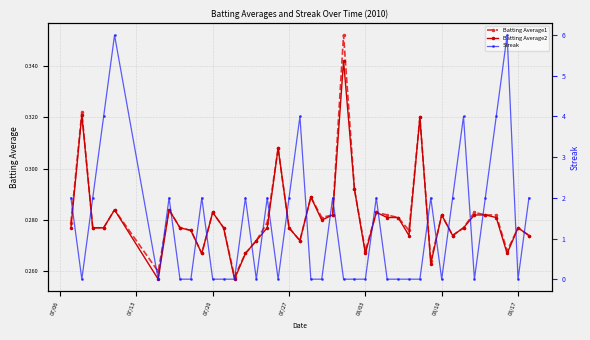

How many Batting Average1 values are between 0 and 1?

40